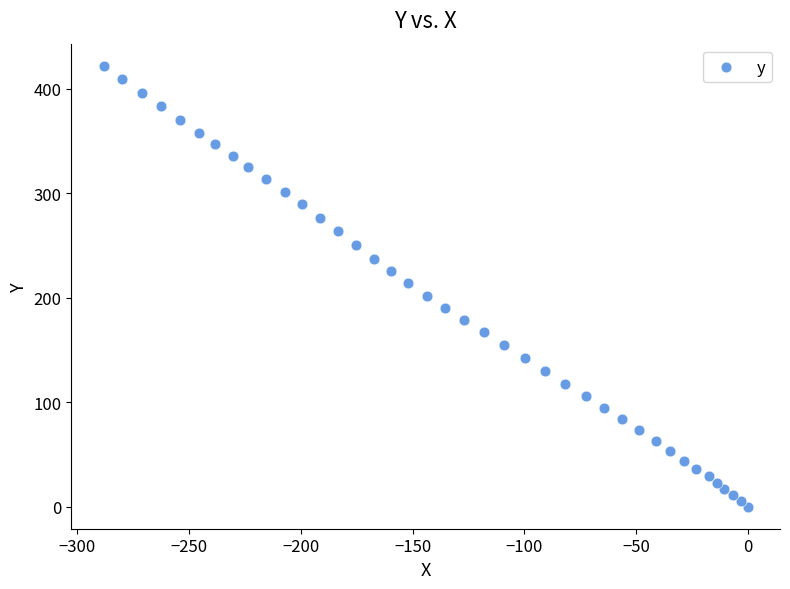

What is the range of X values (max minus min)?

288.3